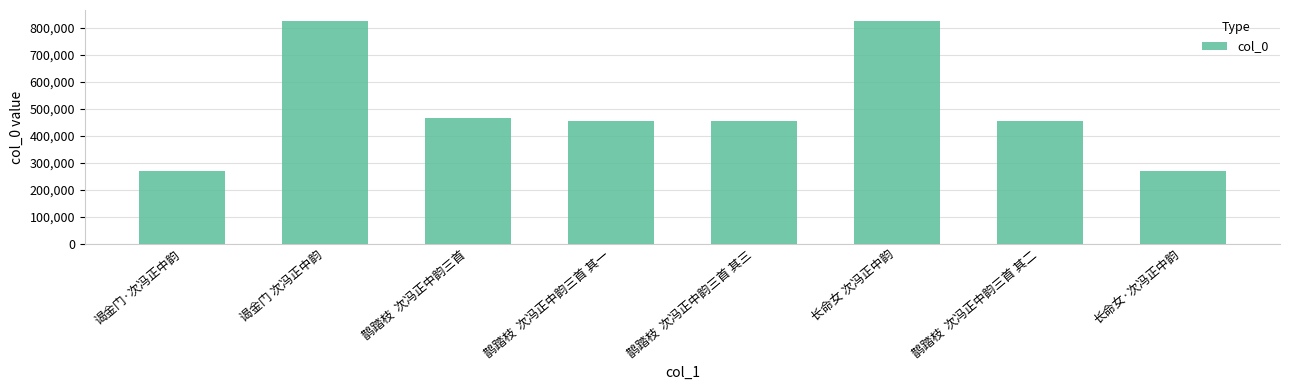

What is the average value?

502633